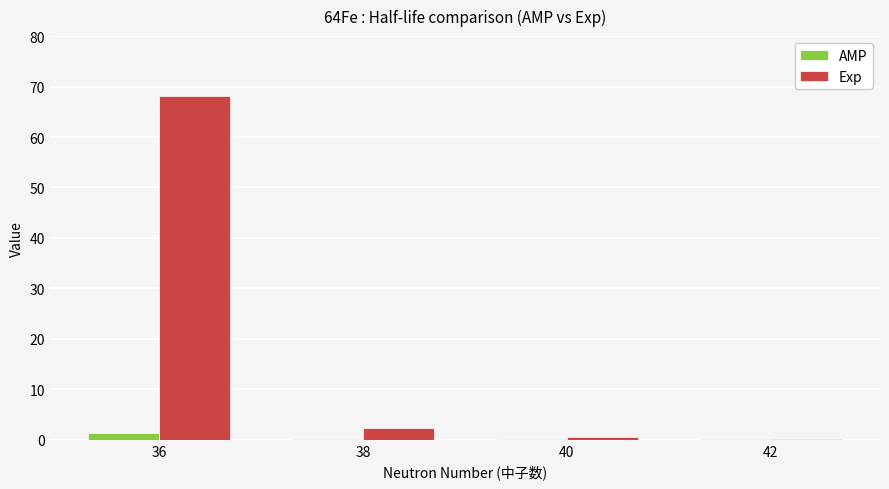

What is the sum of all Exp values?

71.2